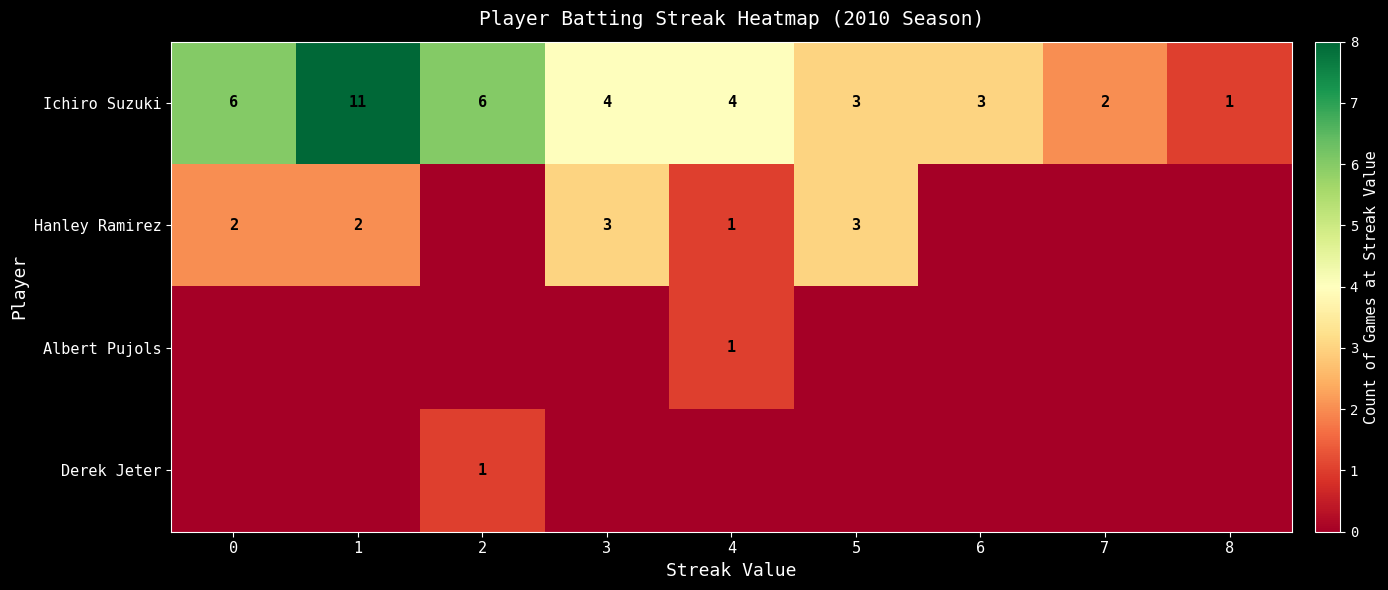

At which category does the chart reach its minimum across all series?

2